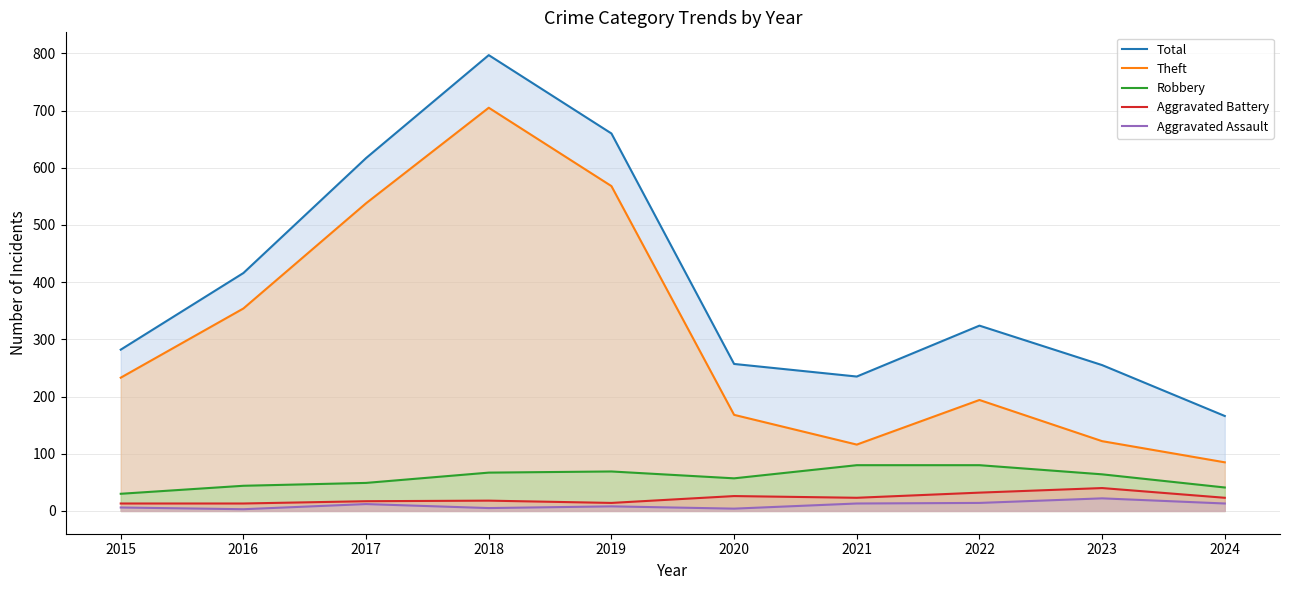

At which label does Aggravated Assault first exceed 12?

2021